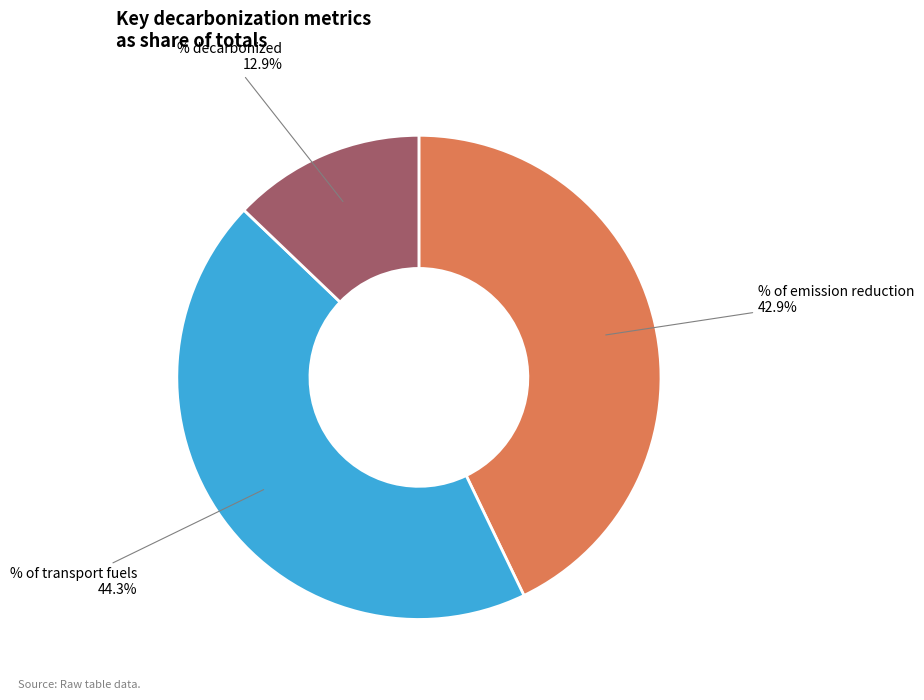

Combined, do % of emission reduction and % decarbonized account for over 50%?

Yes